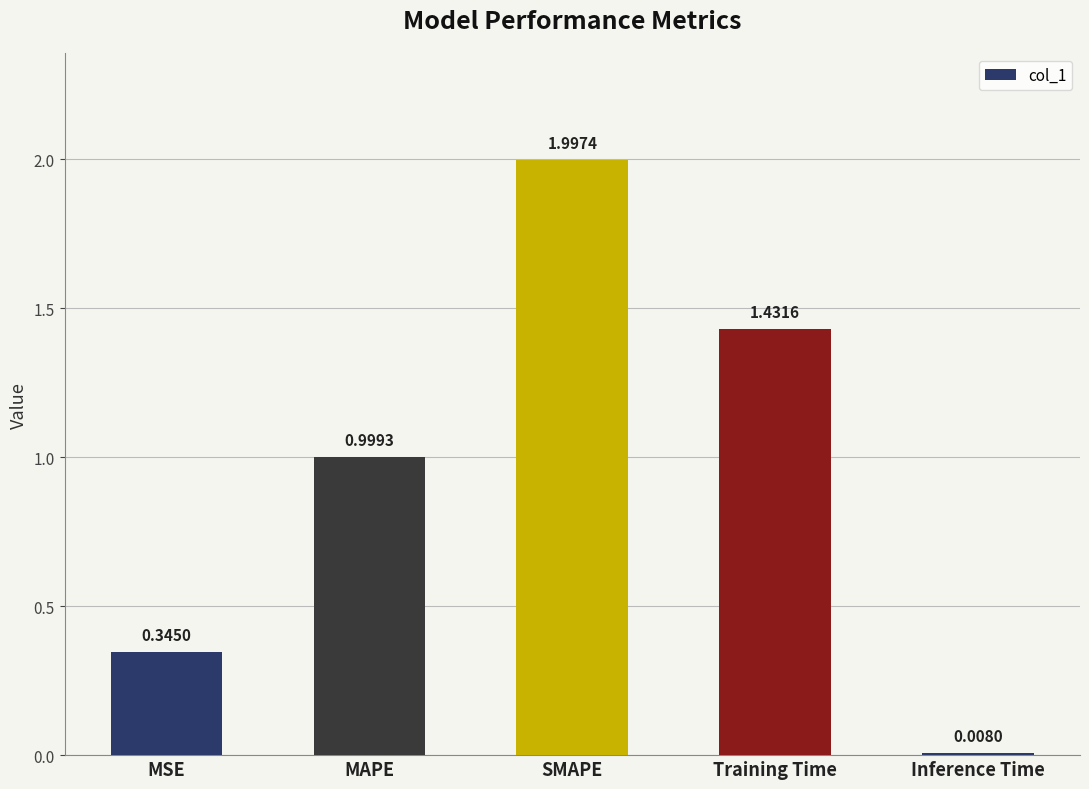

What is the value of the 3rd bar from the left?

2.0